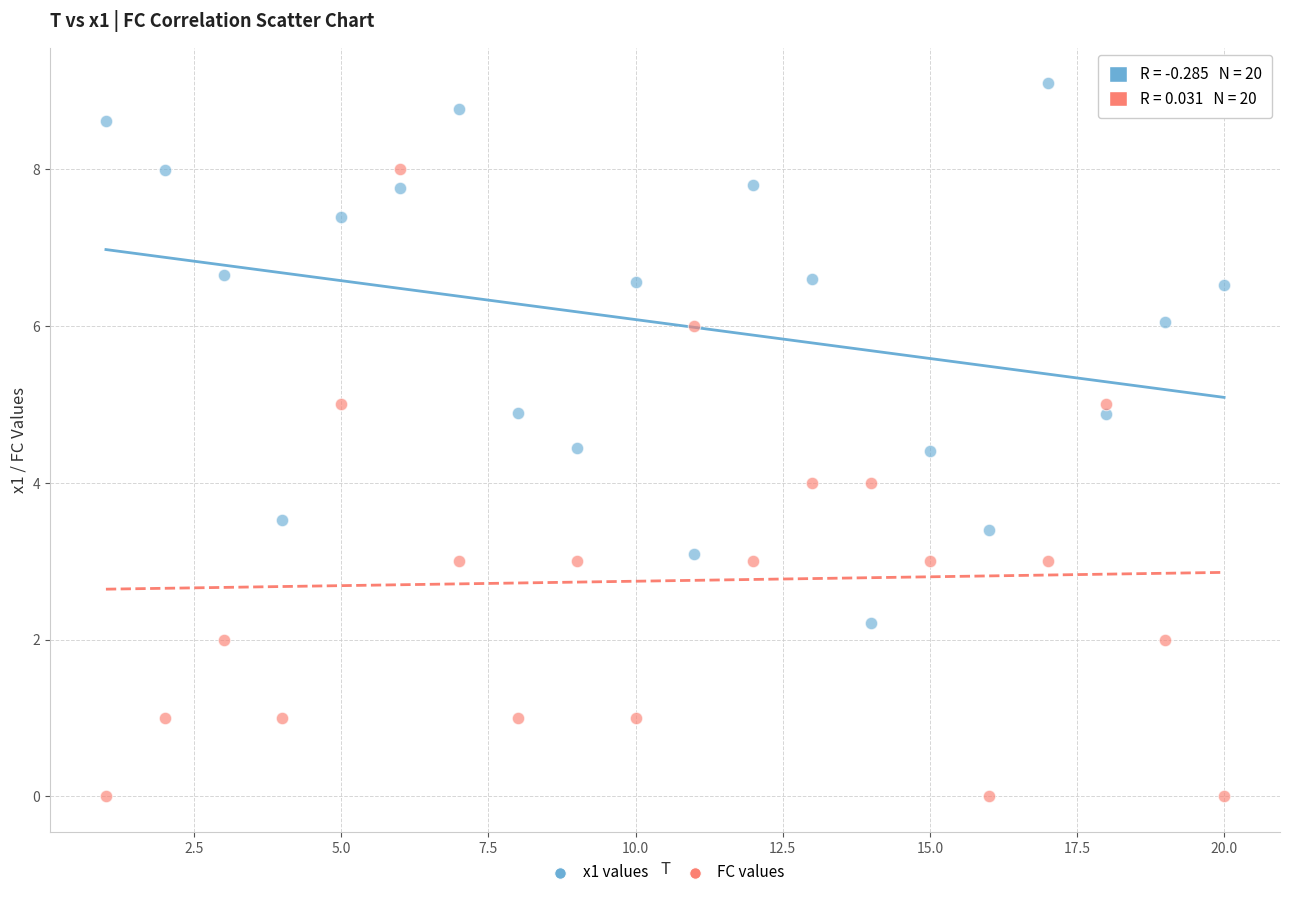

Across all data points, what is the range of Y values (max minus min)?

9.1